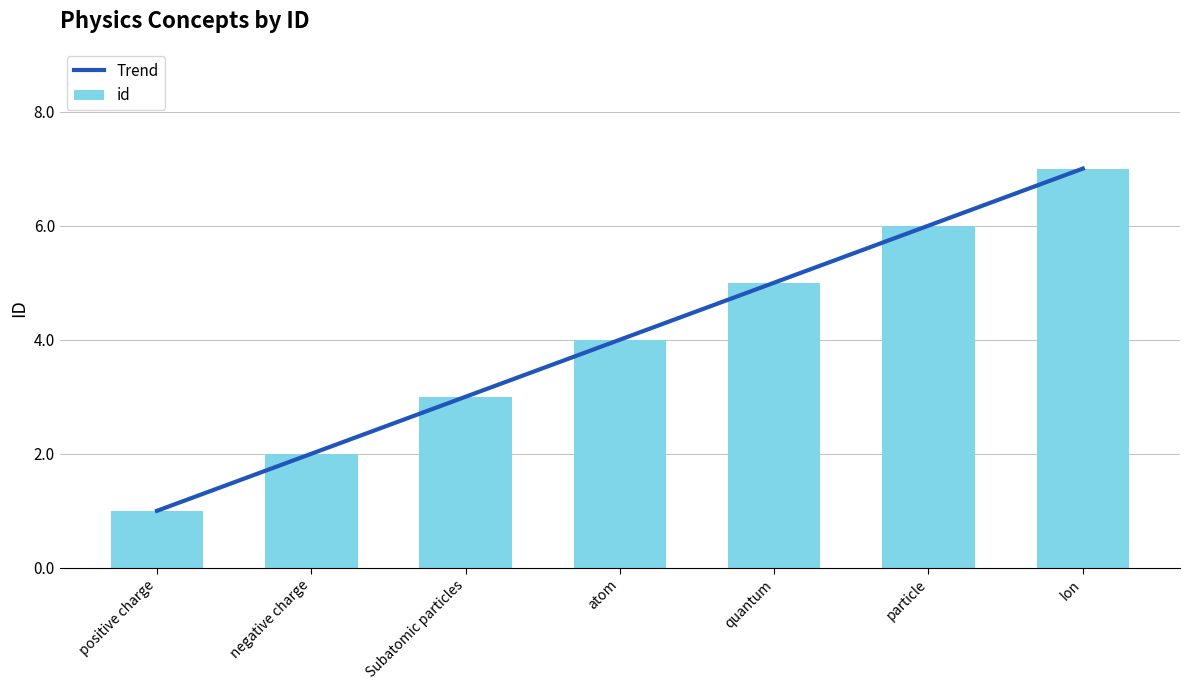

How many values are between 2 and 6?

5